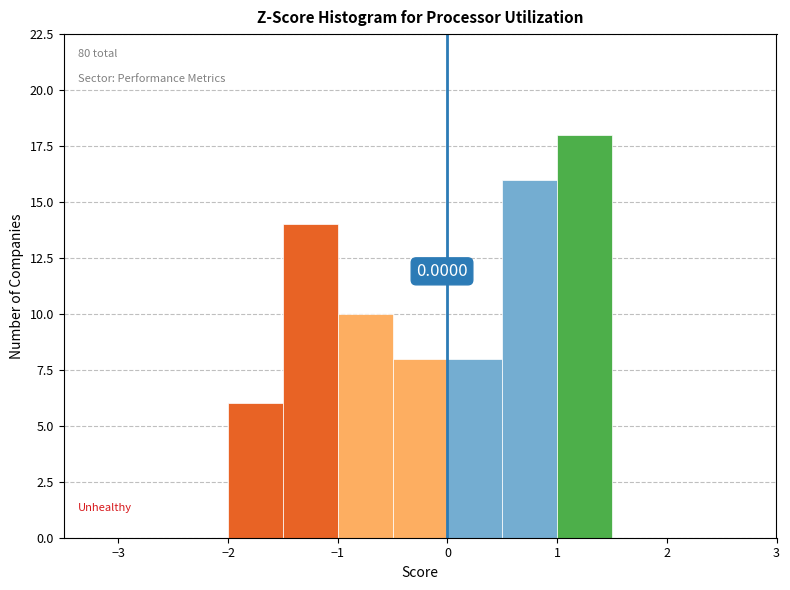

Which range on the x-axis has the tallest bar?

1.0 to 1.5